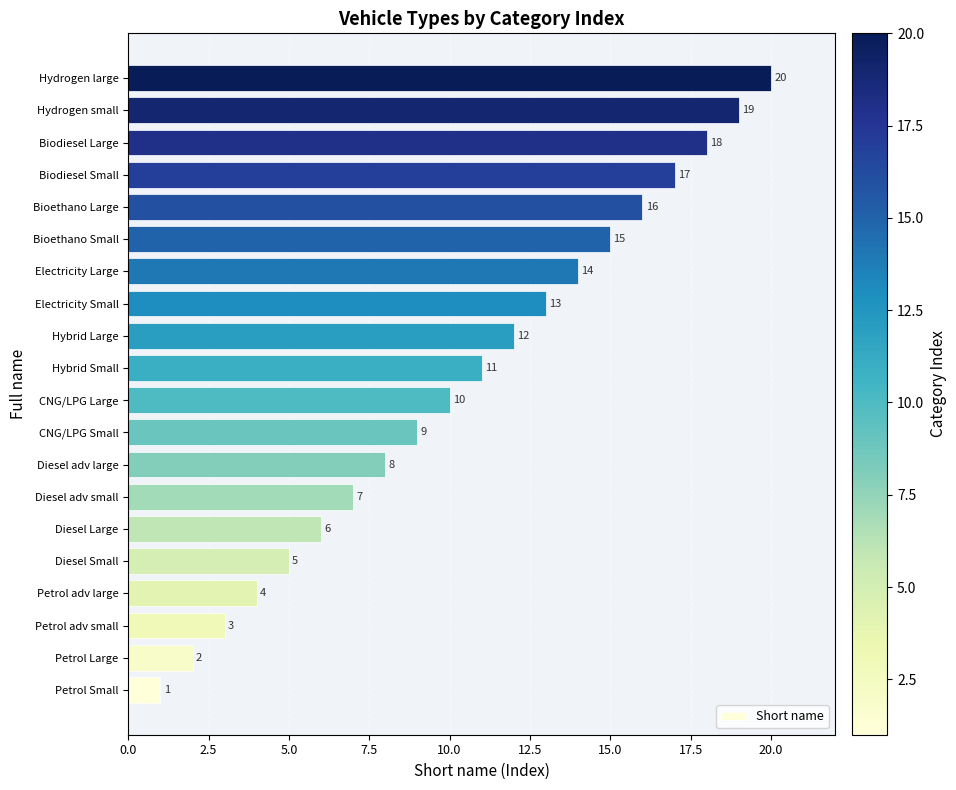

How many distinct data groups are displayed?

1